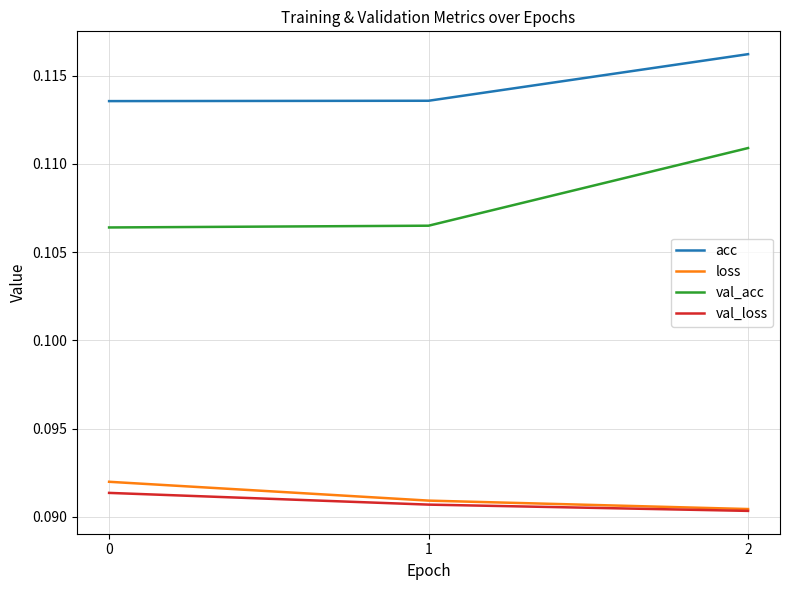

Does the chart display data point markers on the line(s)?

No